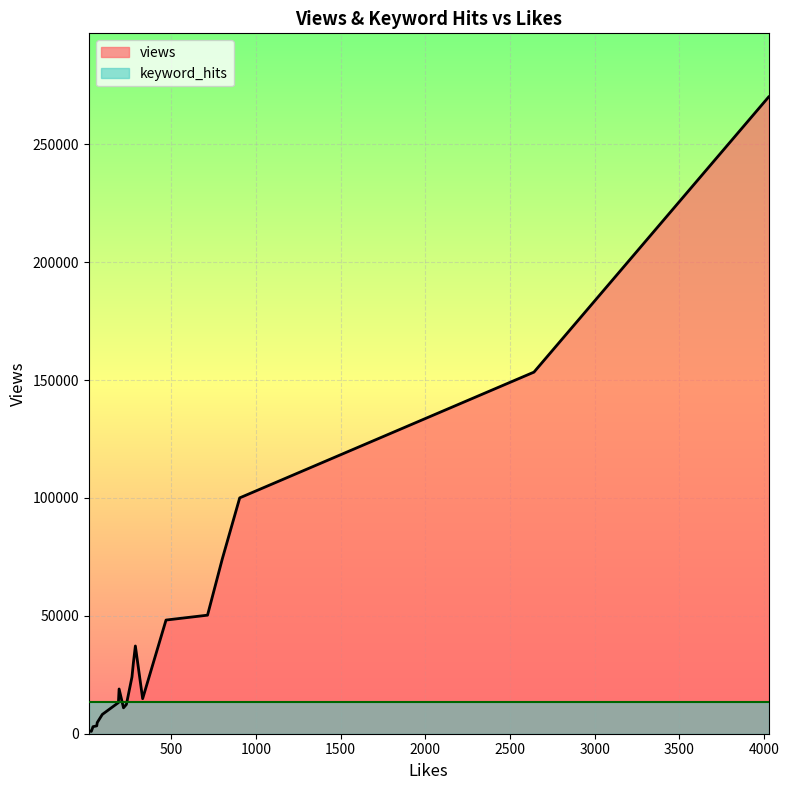

Which series has the widest spread of values?

views